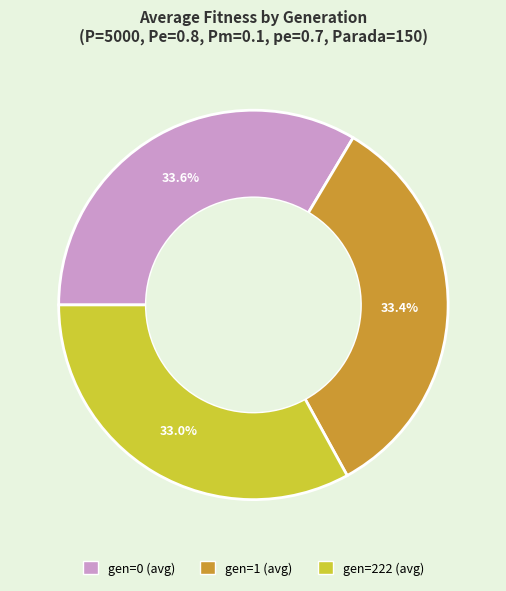

Do gen=1 (avg) and gen=222 (avg) together represent more than half of the pie?

Yes